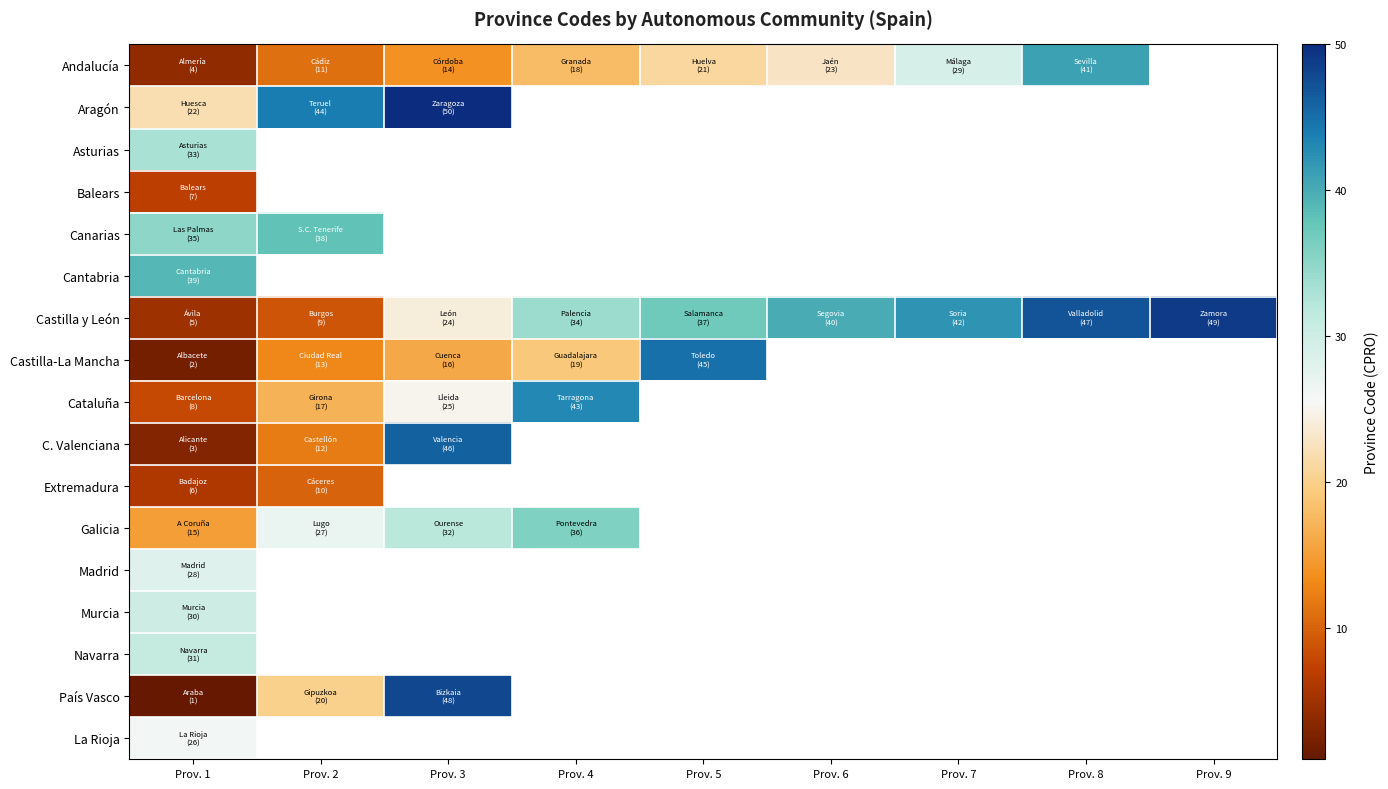

What is the spread (max minus min) of values at Prov. 6?

17.0